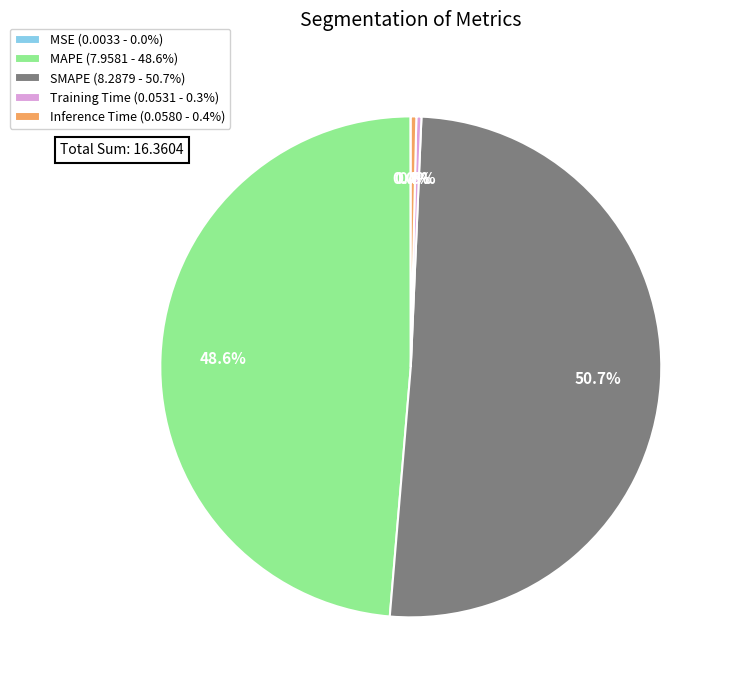

Does SMAPE represent more than half of the total?

Yes